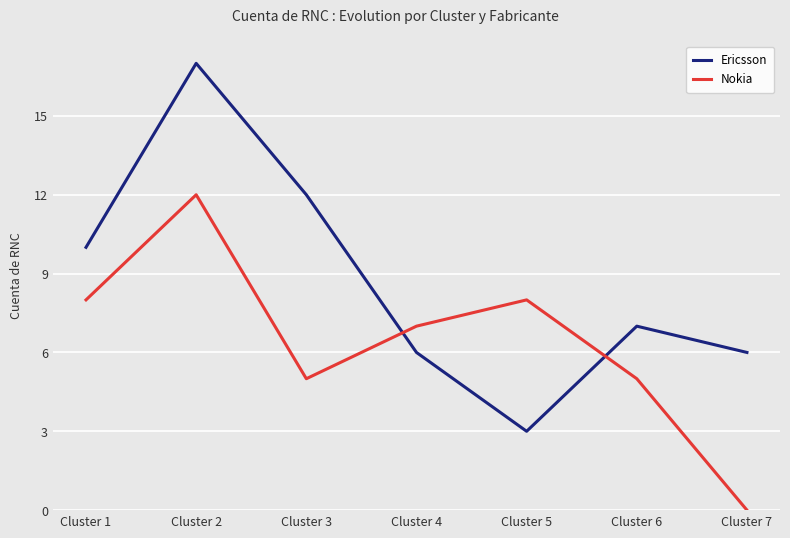

How many values in Nokia are above zero?

6